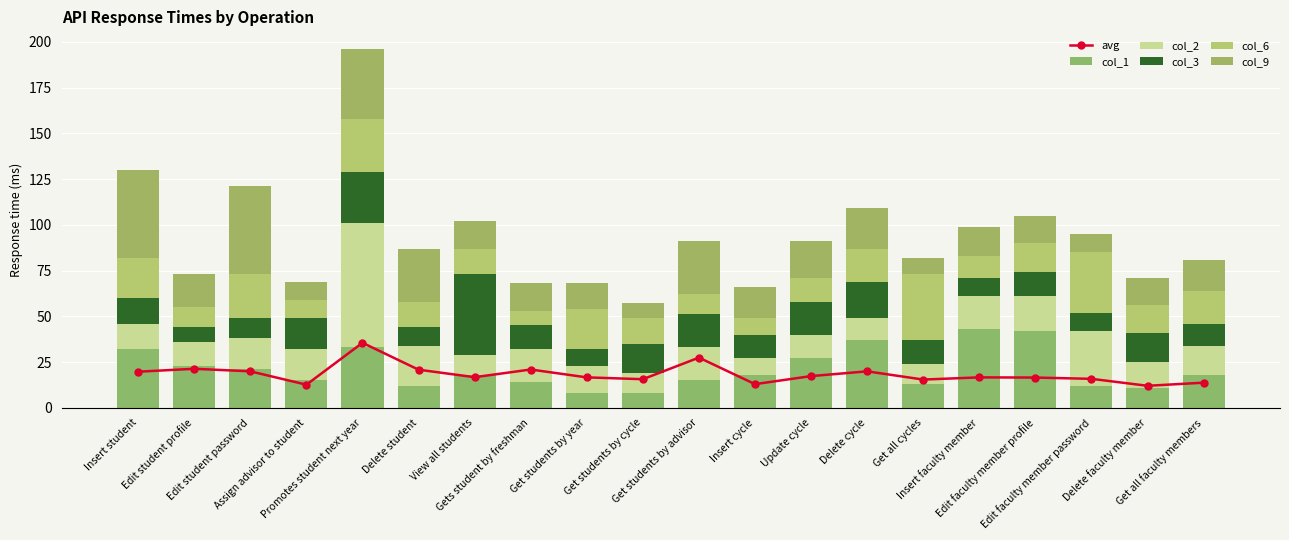

Which category has the lowest value across all series?

Get students by year